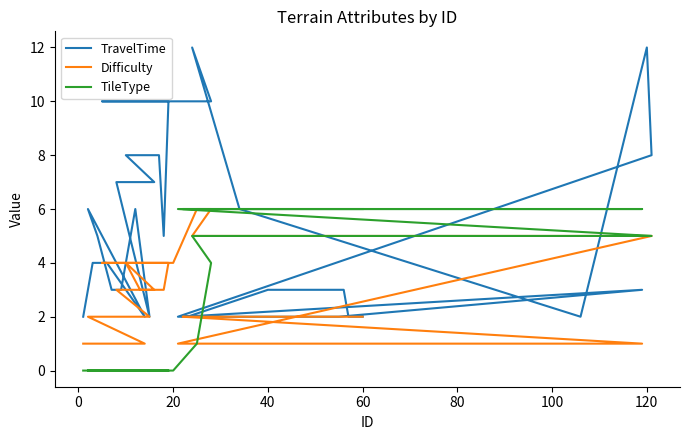

The value of TravelTime at 23 is 10. True or false?

True